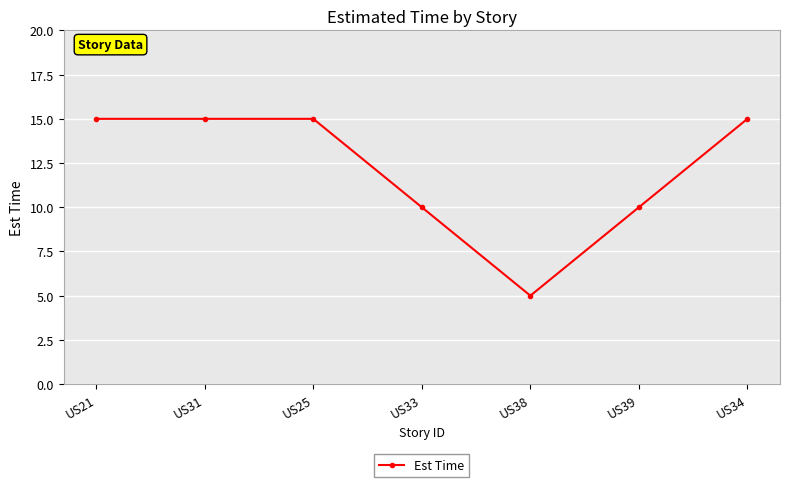

The value at US33 is 6. True or false?

False